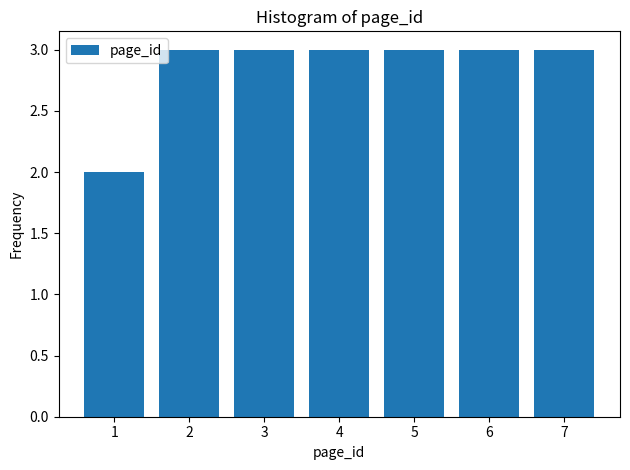

Reading right to left, transcribe all the data shown in this chart.

7=3	6=3	5=3	4=3	3=3	2=3	1=2